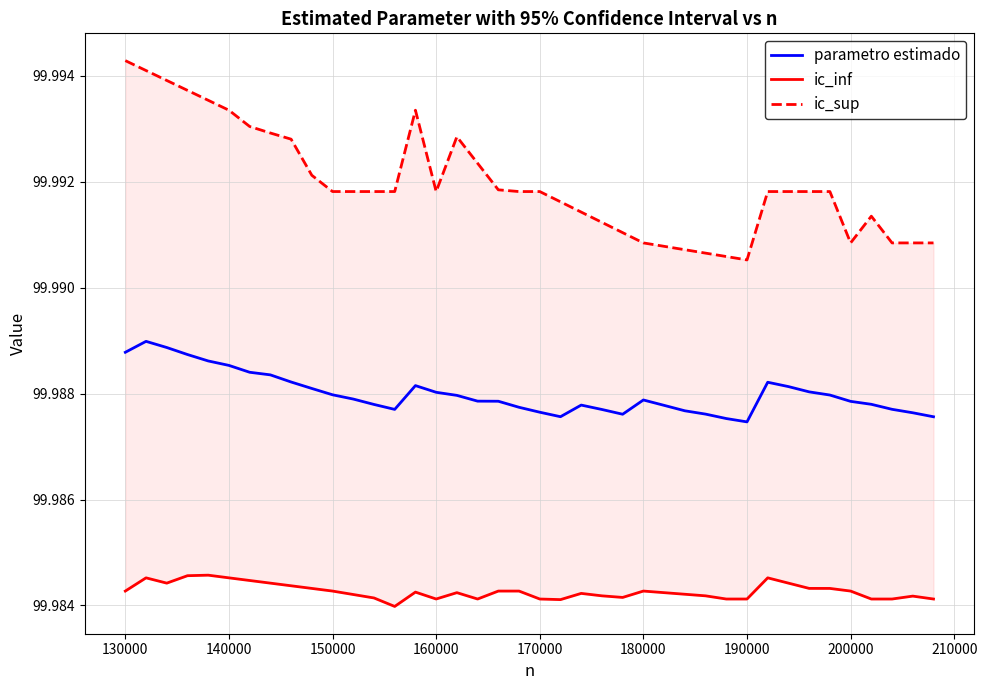

Reading right to left, extract all data points from this chart.

parametro estimado: 100.0	100.0	100.0	100.0	100.0	100.0	100.0	100.0	100.0	100.0	100.0	100.0	100.0	100.0	100.0	100.0	100.0	100.0	100.0	100.0	100.0	100.0	100.0	100.0	100.0	100.0	100.0	100.0	100.0	100.0	100.0	100.0	100.0	100.0	100.0	100.0	100.0	100.0	100.0	100.0
ic_inf: 100.0	100.0	100.0	100.0	100.0	100.0	100.0	100.0	100.0	100.0	100.0	100.0	100.0	100.0	100.0	100.0	100.0	100.0	100.0	100.0	100.0	100.0	100.0	100.0	100.0	100.0	100.0	100.0	100.0	100.0	100.0	100.0	100.0	100.0	100.0	100.0	100.0	100.0	100.0	100.0
ic_sup: 100.0	100.0	100.0	100.0	100.0	100.0	100.0	100.0	100.0	100.0	100.0	100.0	100.0	100.0	100.0	100.0	100.0	100.0	100.0	100.0	100.0	100.0	100.0	100.0	100.0	100.0	100.0	100.0	100.0	100.0	100.0	100.0	100.0	100.0	100.0	100.0	100.0	100.0	100.0	100.0